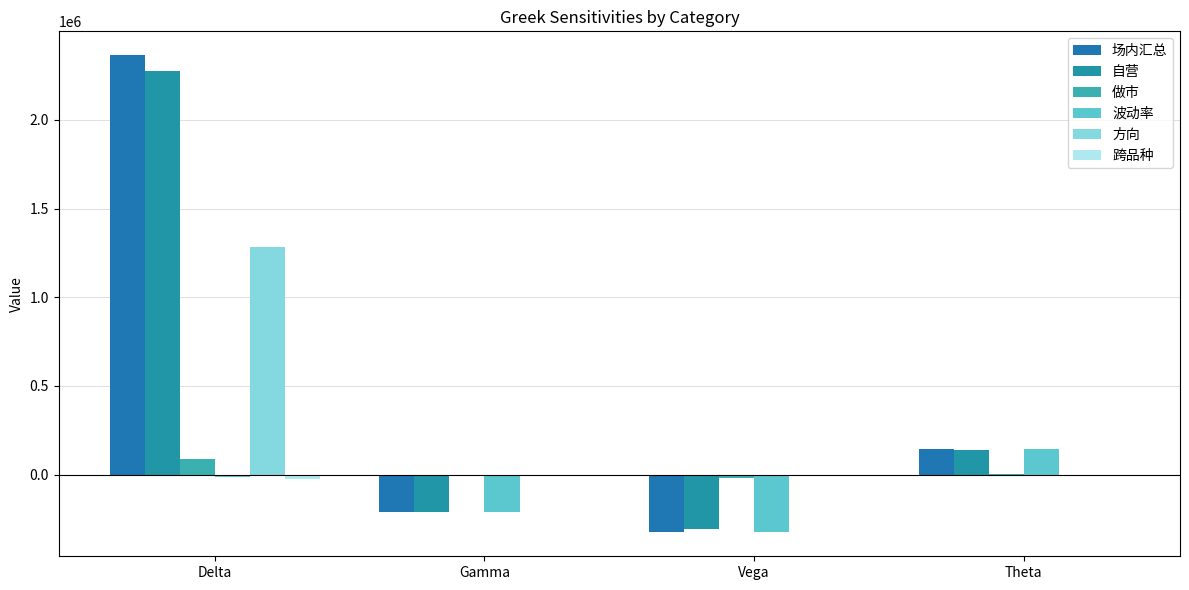

What is the value of the 场内汇总 bar at the 1st from the left?

2365033.1